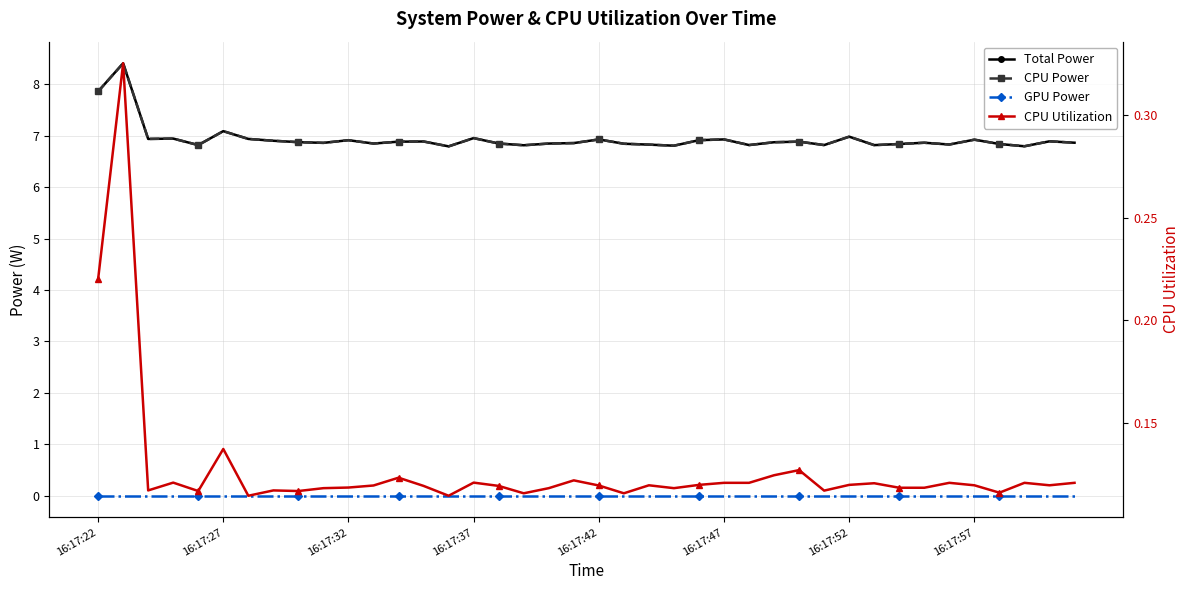

What position from the right is 12?

28